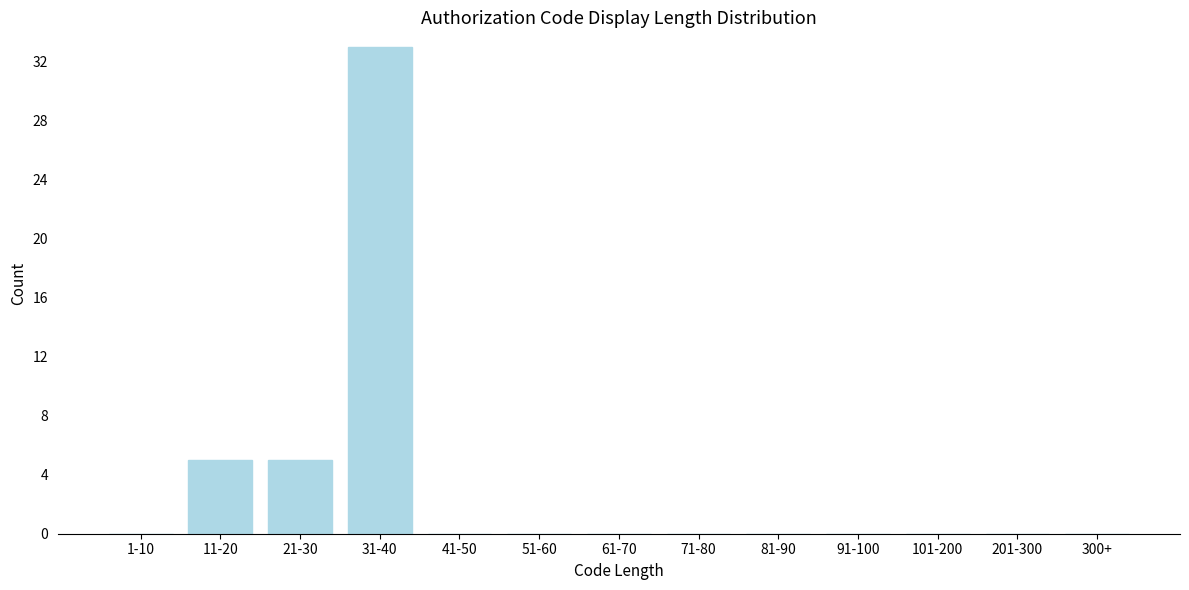

Reading left to right, extract all data points from this chart.

1-10=0	11-20=5	21-30=5	31-40=33	41-50=0	51-60=0	61-70=0	71-80=0	81-90=0	91-100=0	101-200=0	201-300=0	300+=0